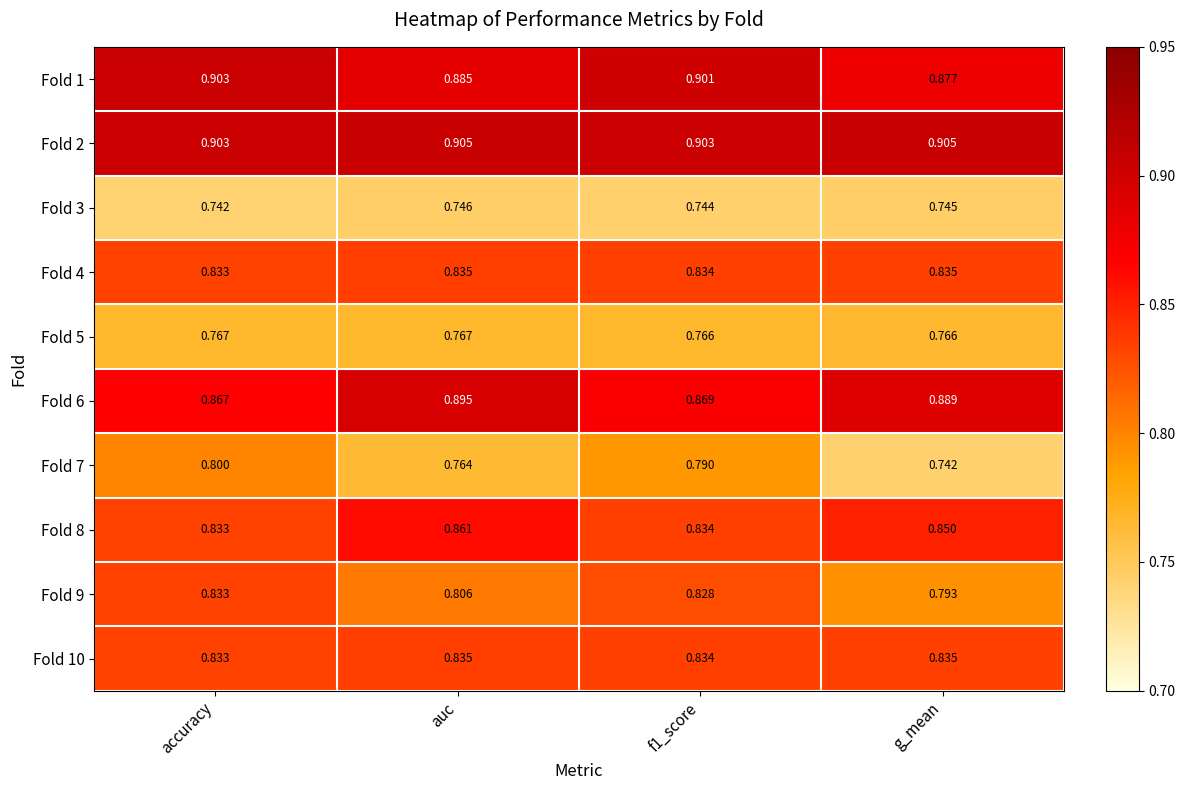

Between auc and g_mean, which series saw the biggest shift?

Fold 7